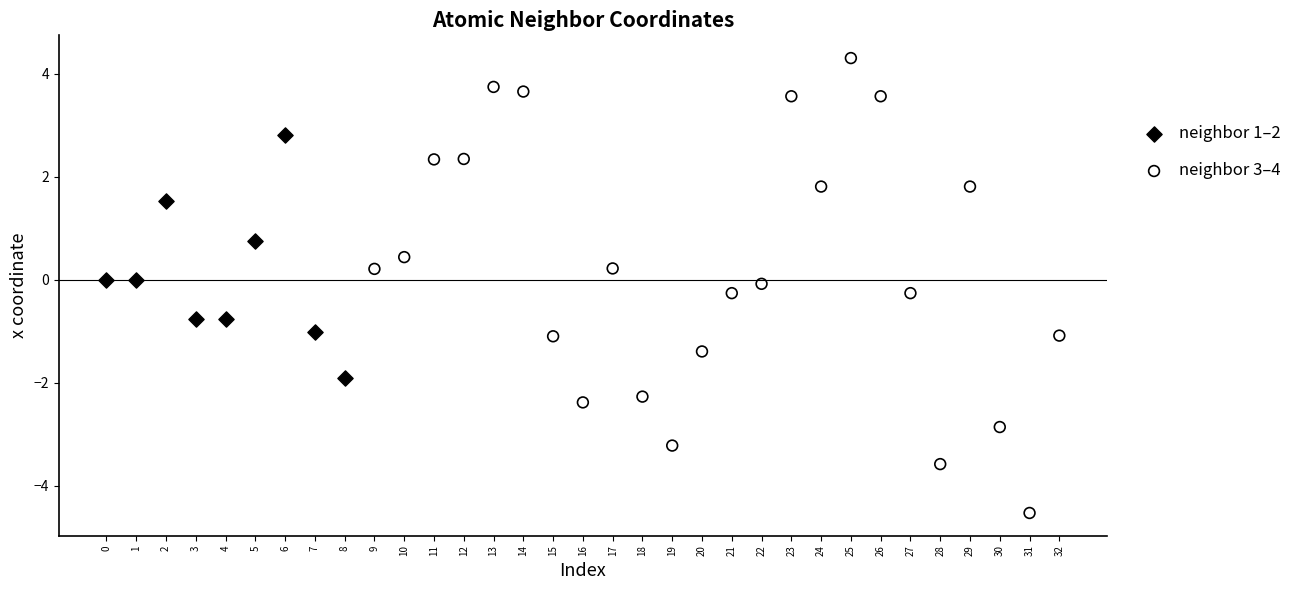

What are all the series names shown in the legend?

neighbor 1–2, neighbor 3–4